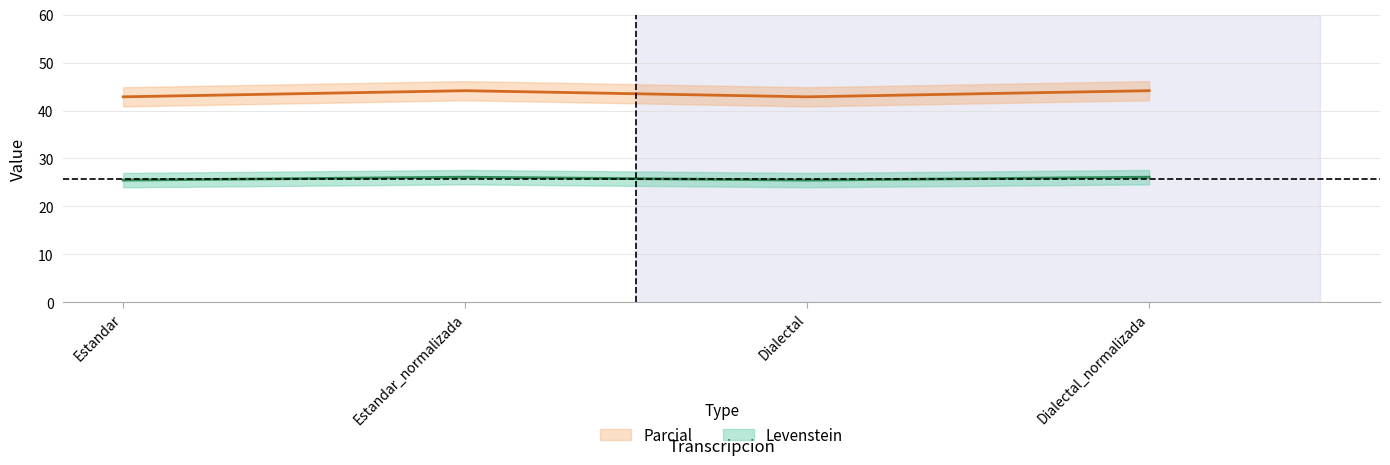

Between Estandar_normalizada and Dialectal_normalizada, which is larger?

Estandar_normalizada